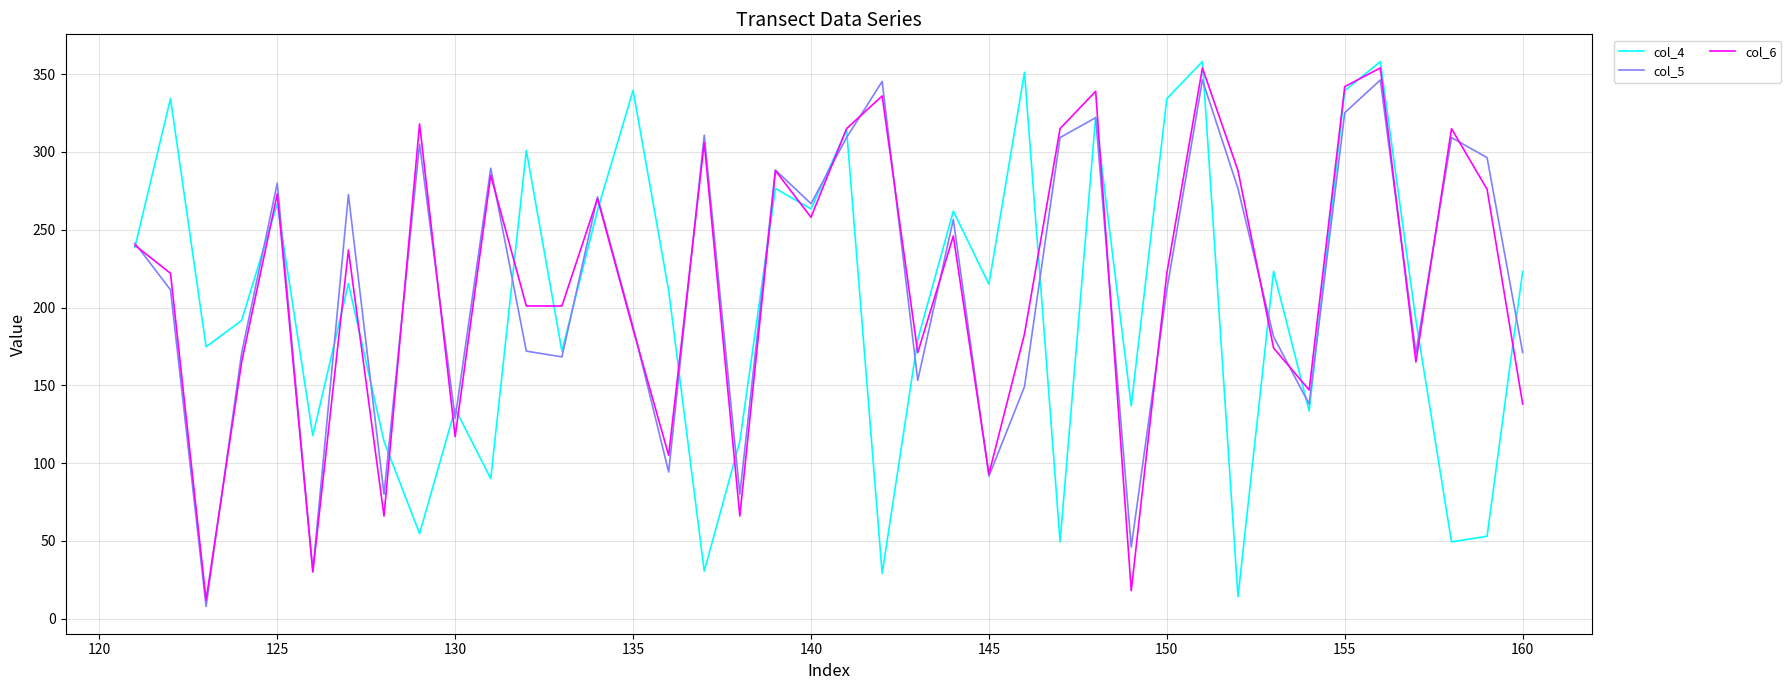

What is the highest value of the col_5 series?

346.3